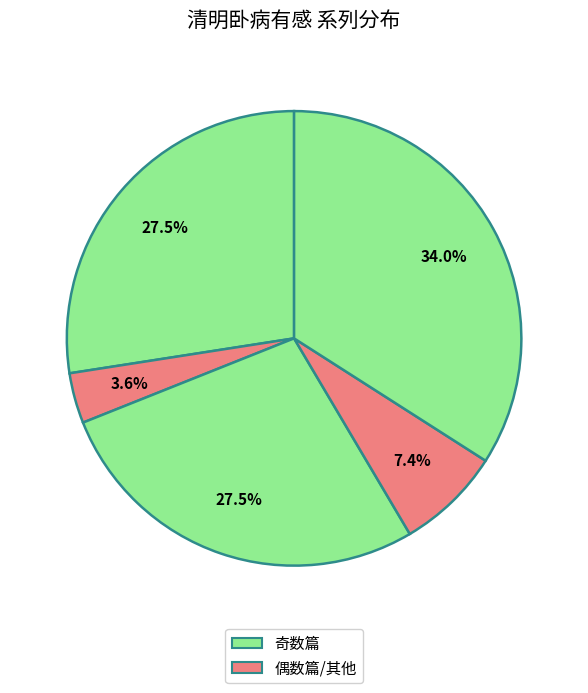

Is there any slice that represents more than half of the pie?

No